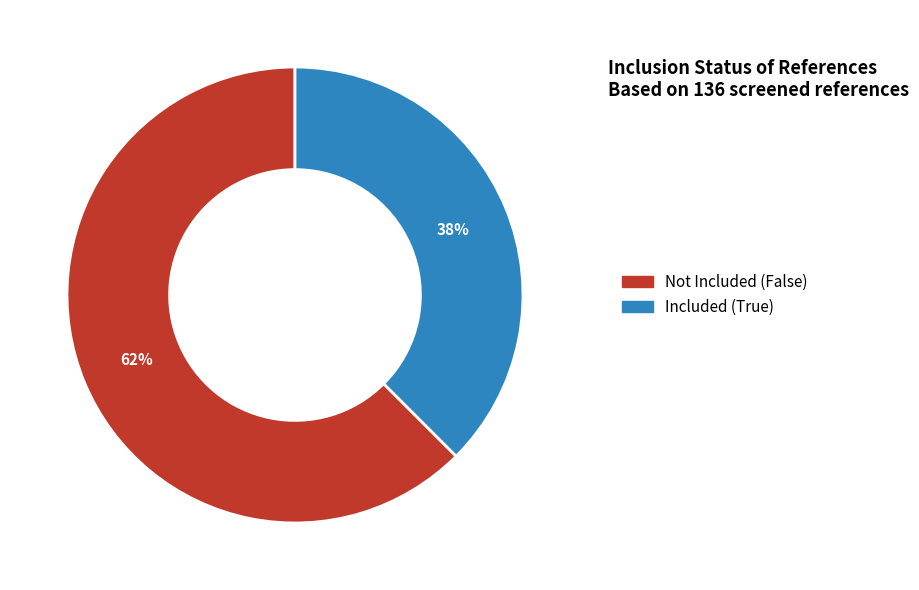

Which slice is the smallest?

Included (True)